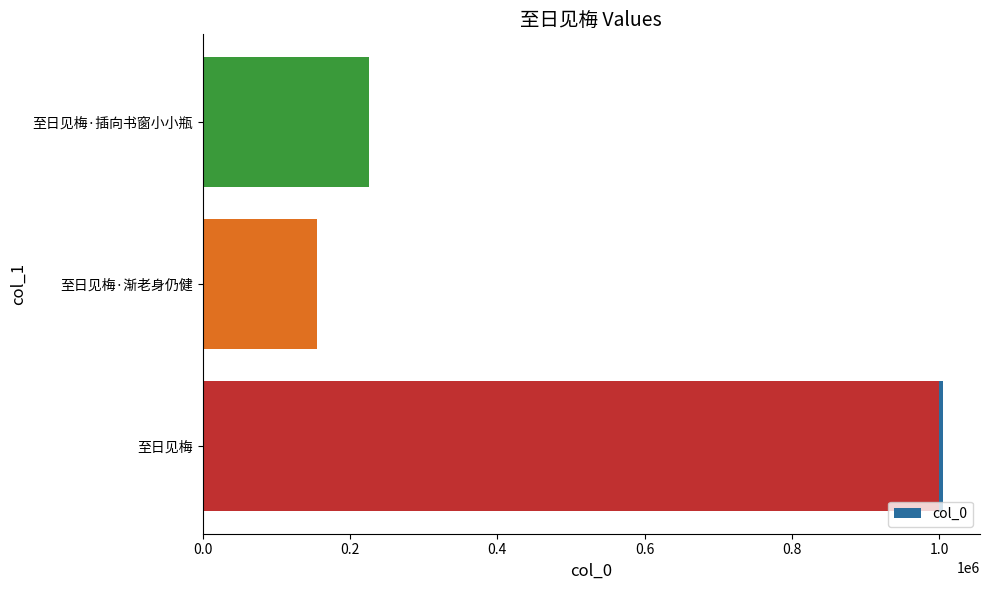

Are the bars horizontal?

Yes